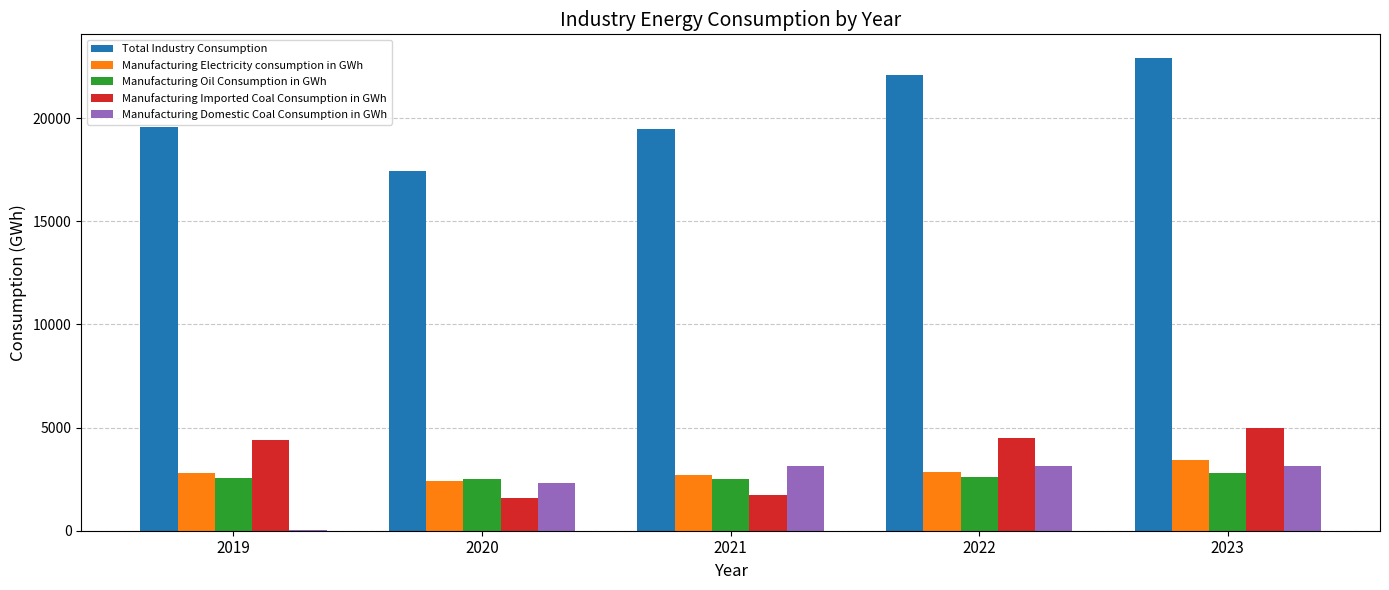

What are all the series names shown in the legend?

Total Industry Consumption, Manufacturing Electricity consumption in GWh, Manufacturing Oil Consumption in GWh, Manufacturing Imported Coal Consumption in GWh, Manufacturing Domestic Coal Consumption in GWh